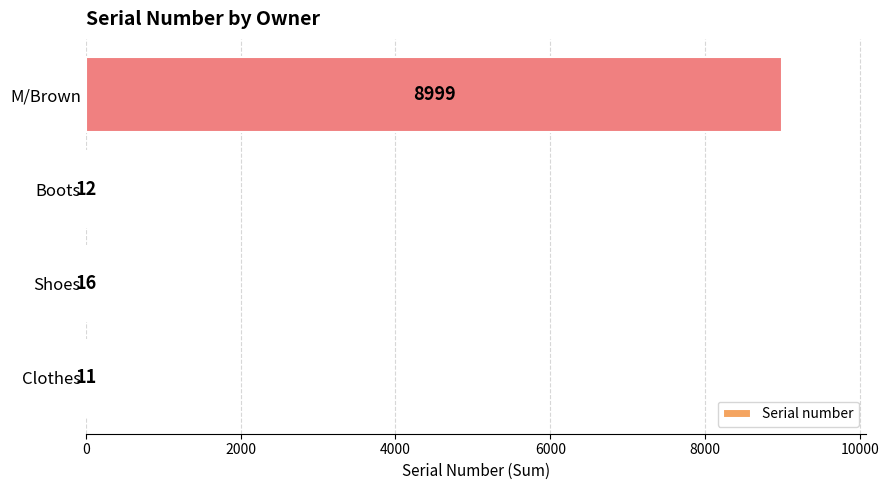

Where is the data nearest to the value 4505?

Shoes